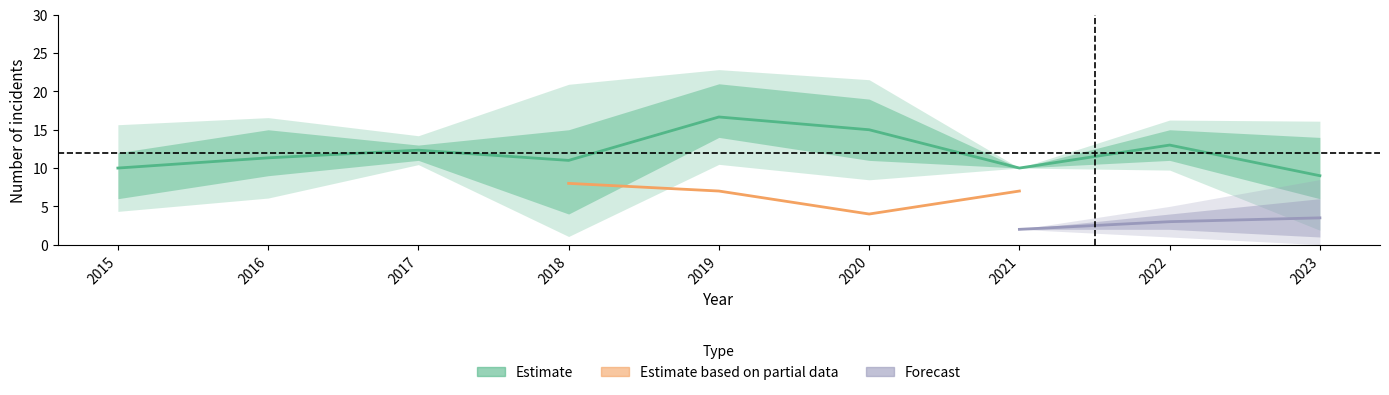

What is the value of the Grand Crossing point at the 7th from the left?

7